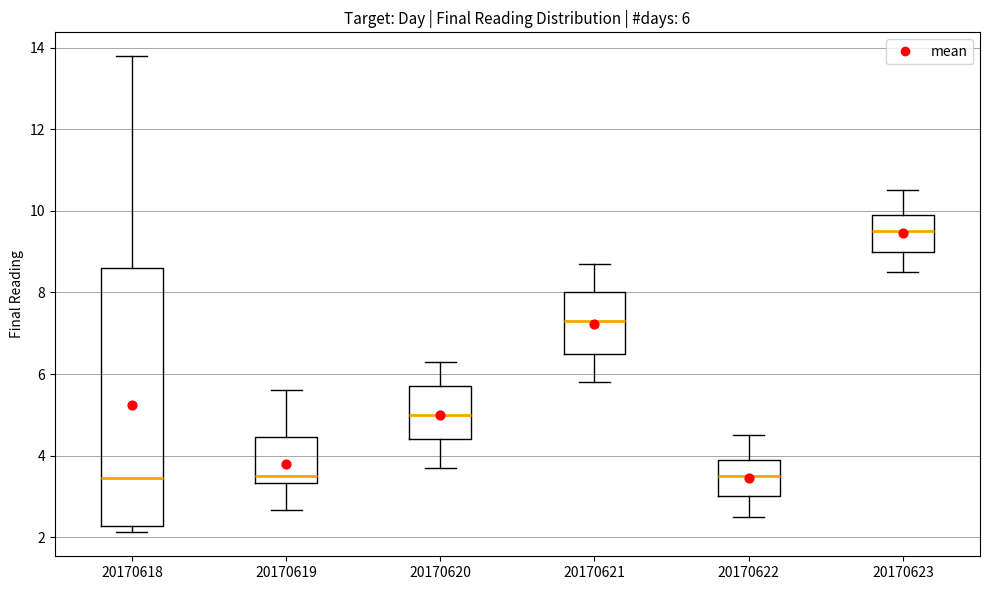

Which box's median line is the highest?

20170623